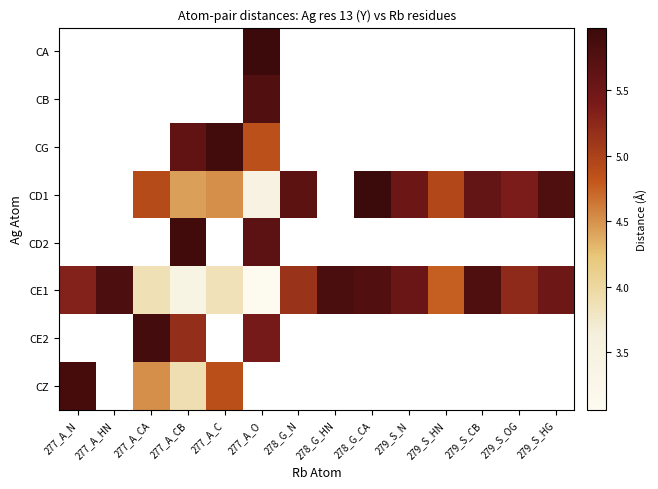

Which series has the widest spread of values?

CE1